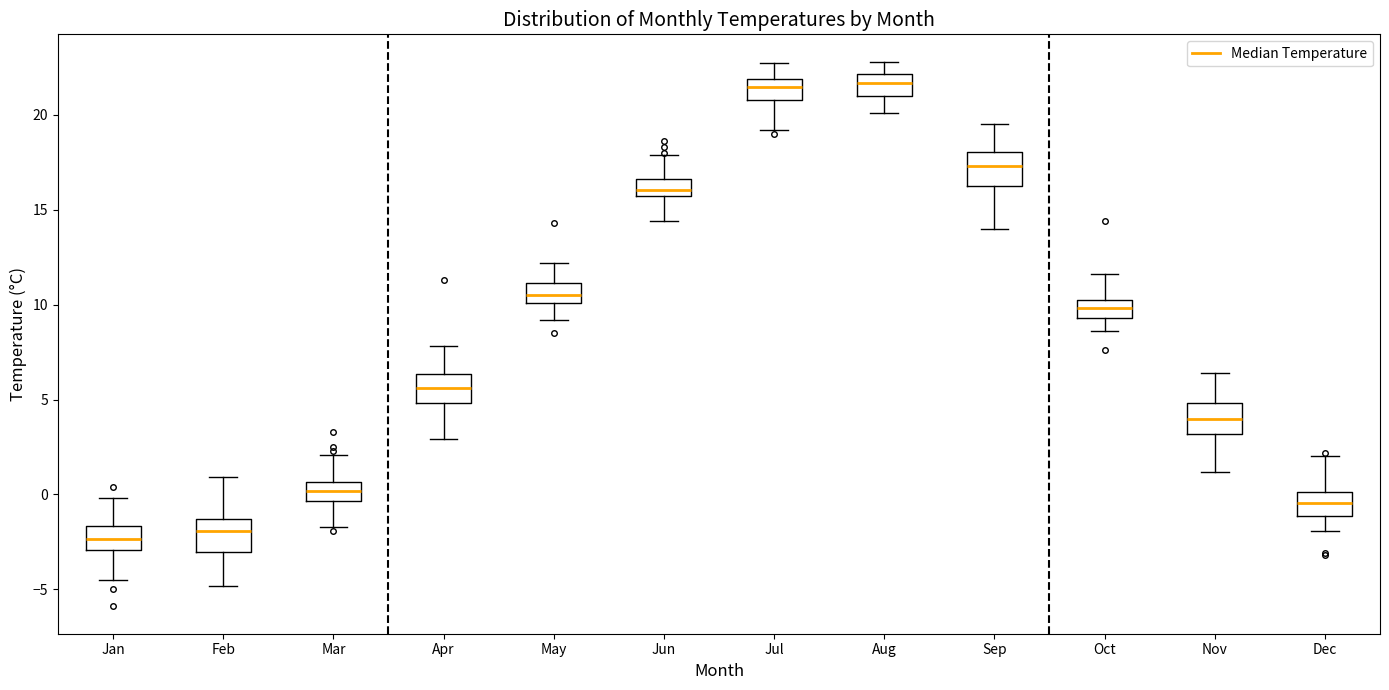

Reading left to right, transcribe this box plot: for each box, give where its median line is, the range the box spans, and where its two whiskers end, as read against the y-axis. The values are not printed on the chart, so give them approximately, as read against the axis.

Jan: median -2.5, box -3.0 to -1.5, whiskers -4.5 to 0.0
Feb: median -2.0, box -3.0 to -1.5, whiskers -5.0 to 1.0
Mar: median 0.0, box -0.5 to 0.5, whiskers -1.5 to 2.0
Apr: median 5.5, box 5.0 to 6.5, whiskers 3.0 to 8.0
May: median 10.5, box 10.0 to 11.0, whiskers 9.0 to 12.0
Jun: median 16.0, box 15.5 to 16.5, whiskers 14.5 to 18.0
Jul: median 21.5, box 21.0 to 22.0, whiskers 19.0 to 22.5
Aug: median 21.5, box 21.0 to 22.0, whiskers 20.0 to 23.0
Sep: median 17.5, box 16.0 to 18.0, whiskers 14.0 to 19.5
Oct: median 10.0 (inside the box), box 9.5 to 10.0, whiskers 8.5 to 11.5
Nov: median 4.0, box 3.0 to 5.0, whiskers 1.0 to 6.5
Dec: median -0.5, box -1.0 to 0.0, whiskers -2.0 to 2.0